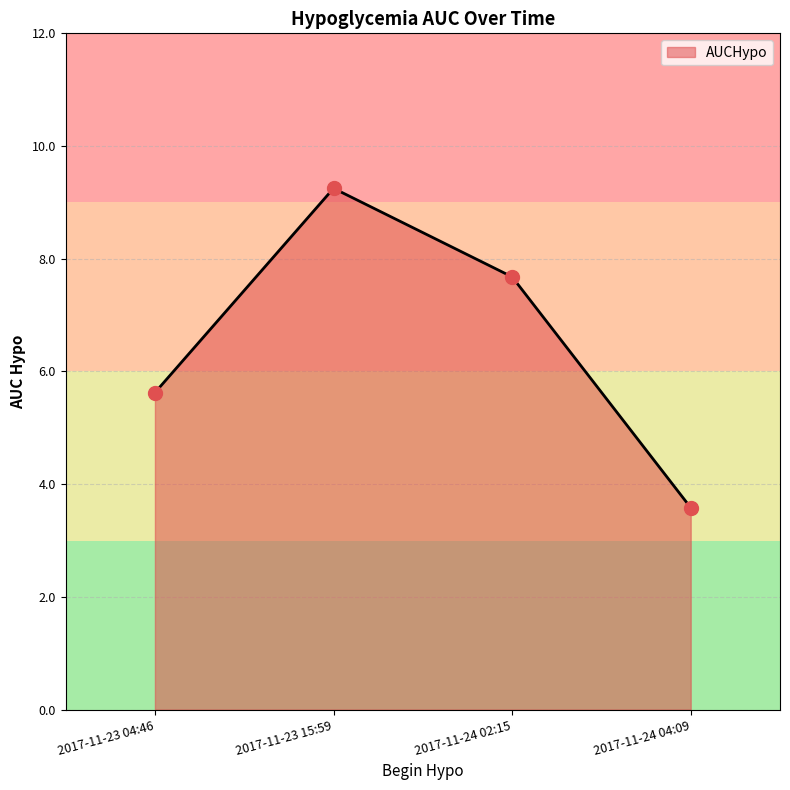

What is the change in value from 2017-11-23 15:59 to 2017-11-24 04:09?

-5.7